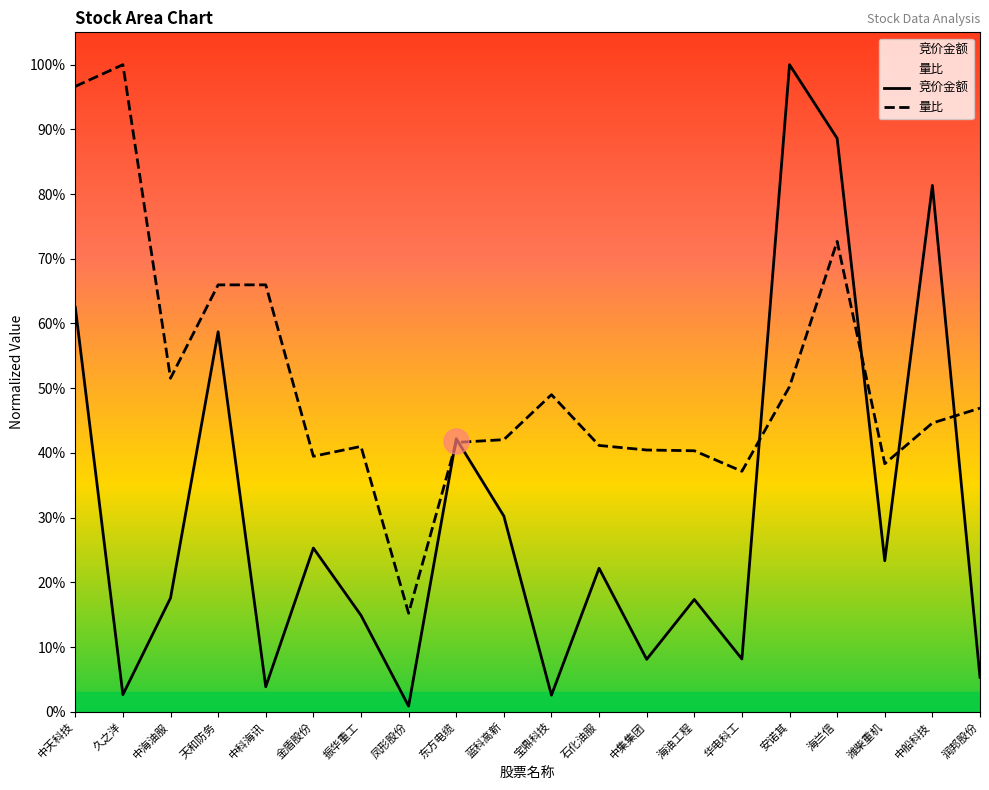

What is the label of the 1st point from the right?

润邦股份